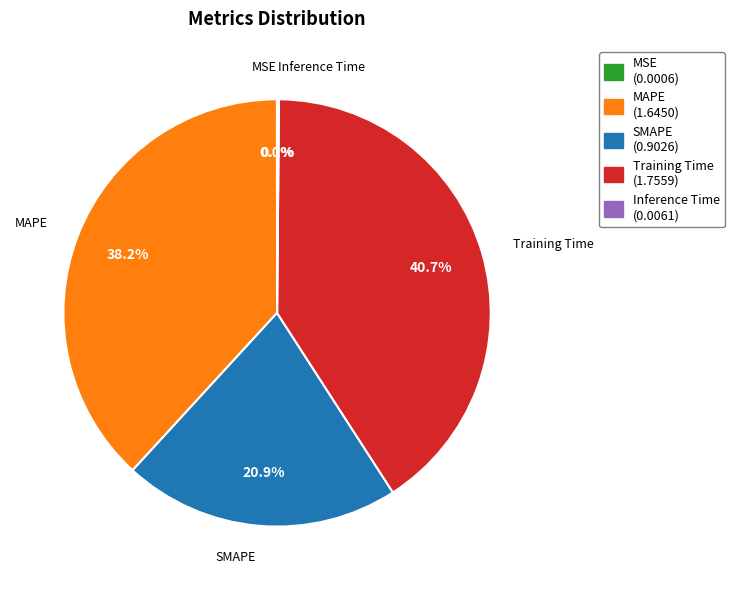

To the nearest percent, what percentage of the pie is SMAPE?

21%